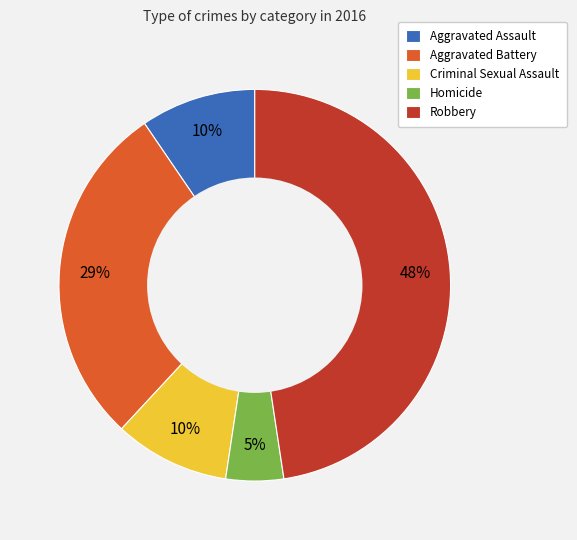

Between Aggravated Battery and Criminal Sexual Assault, which is larger?

Aggravated Battery